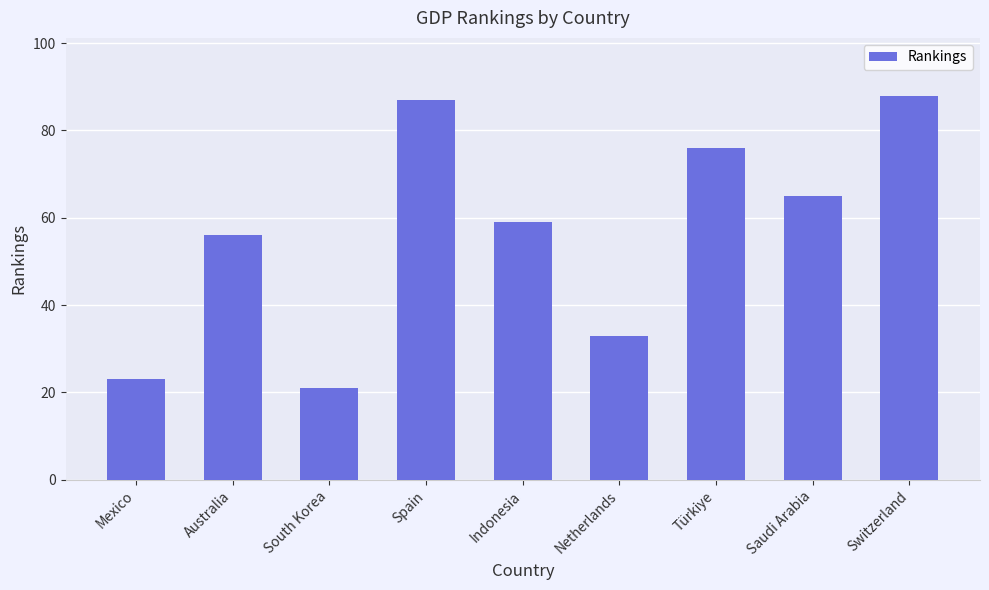

What is the label of the 5th bar from the right?

Indonesia